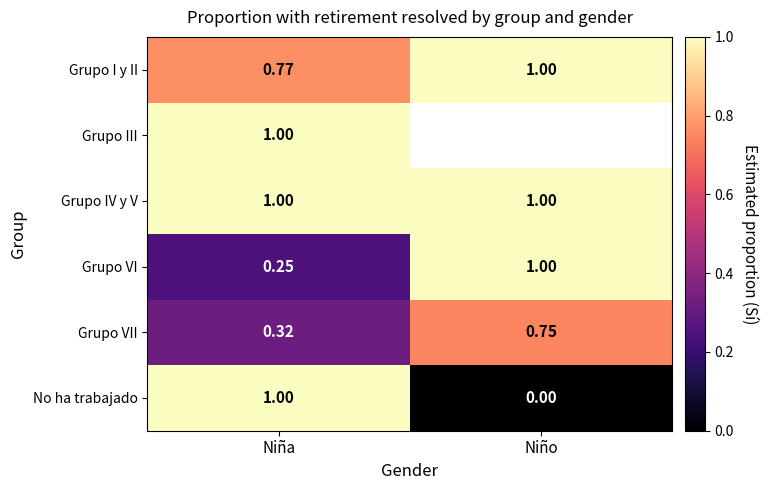

List the labels in order of Grupo VII value, largest first.

Niño, Niña